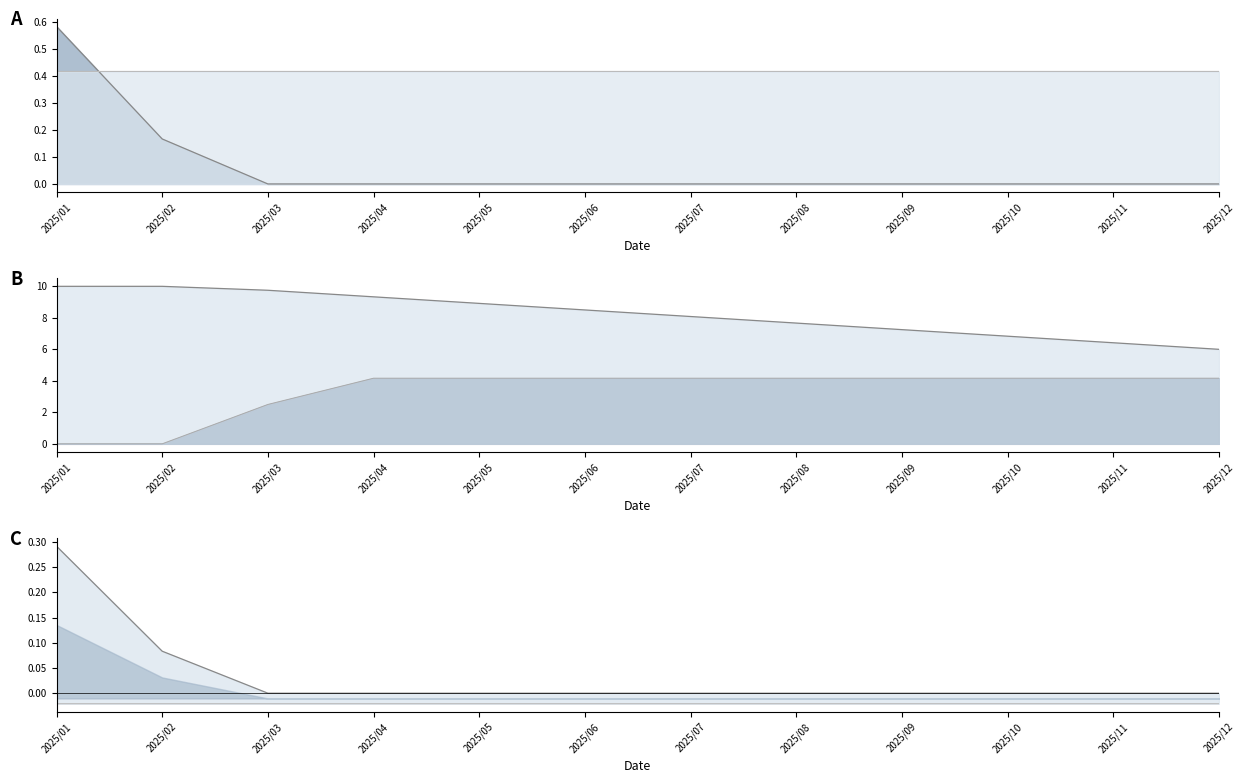

Which series has the widest spread of values?

Withdraw_line